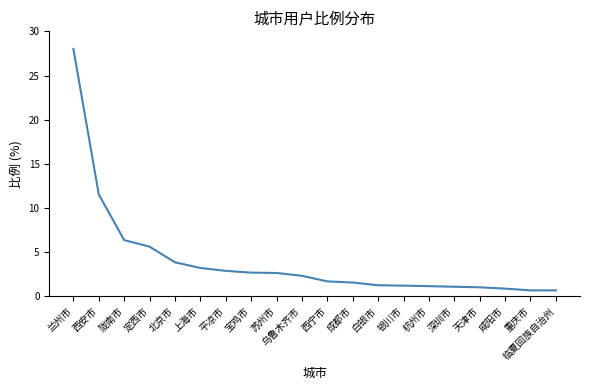

Approximately how many times larger is the value at 平凉市 compared to 白银市?

2.3